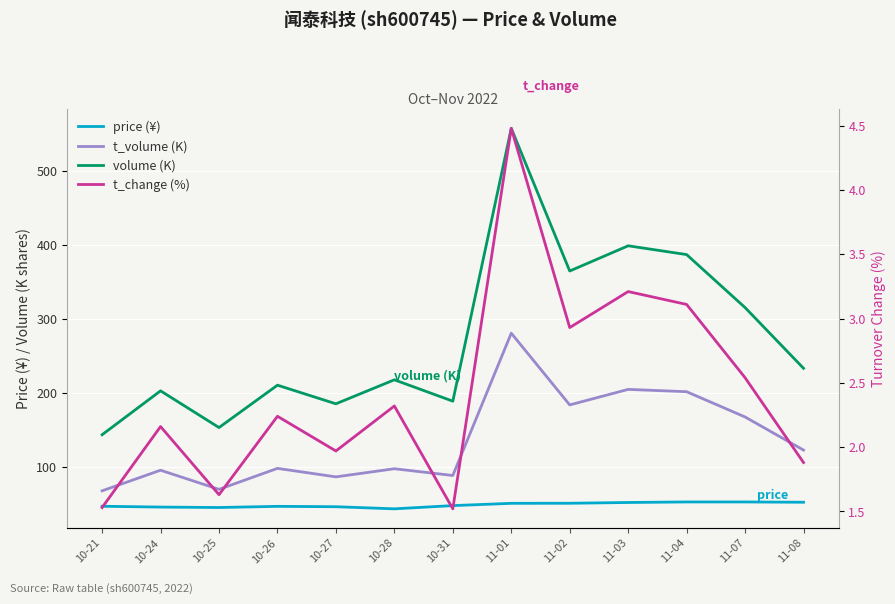

True or false: t_volume (K) and volume (K) intersect in this chart.

False